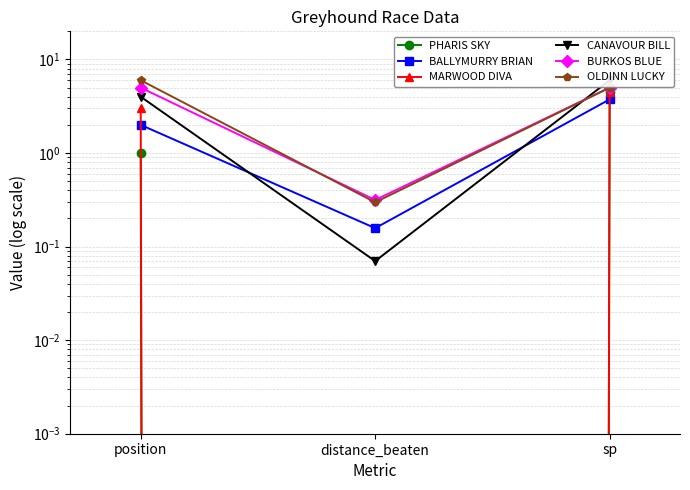

Rank the categories by PHARIS SKY value from highest to lowest.

sp, position, distance_beaten